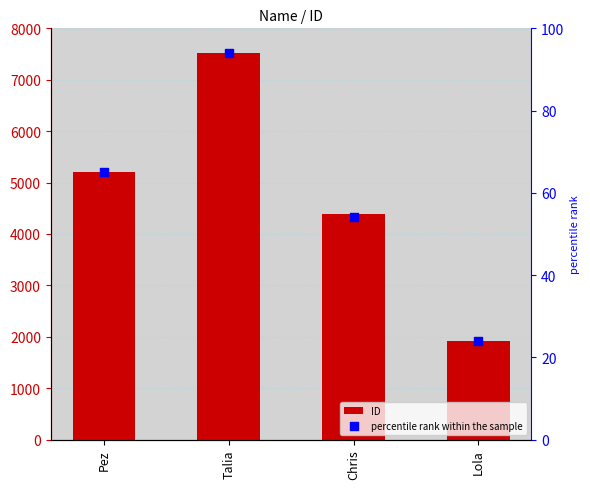

Is the value of percentile rank within the sample at Talia greater than the value of ID at Lola?

No